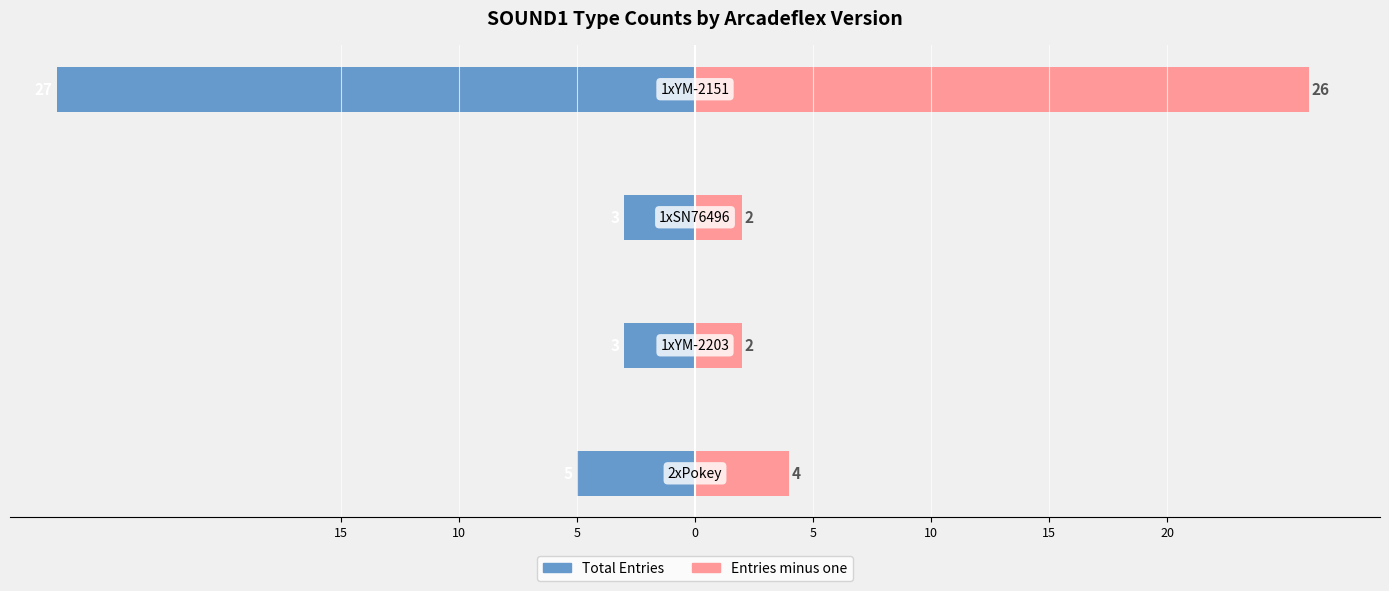

Reading left to right, what are all the values shown in this chart?

SOUND1 Count (left): -5	-3	-3	-27
SOUND1 Count (right): 4	2	2	26